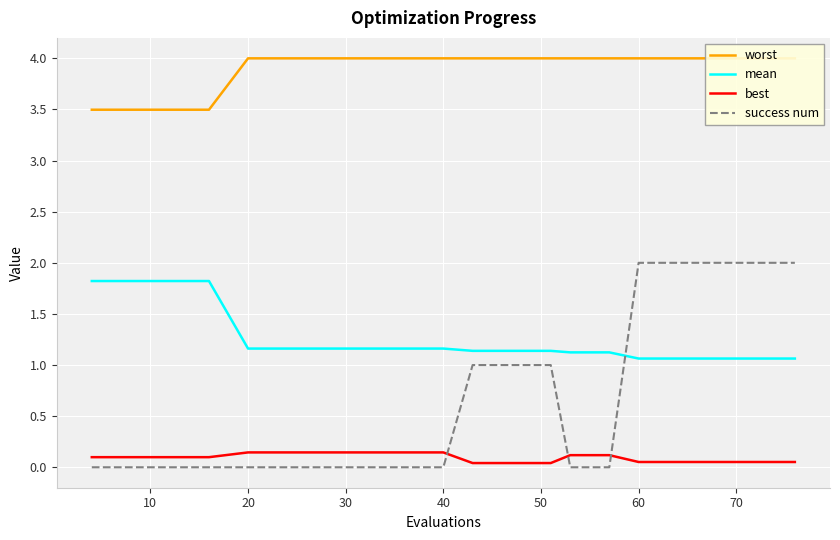

True or false: mean and best cross at least once.

False